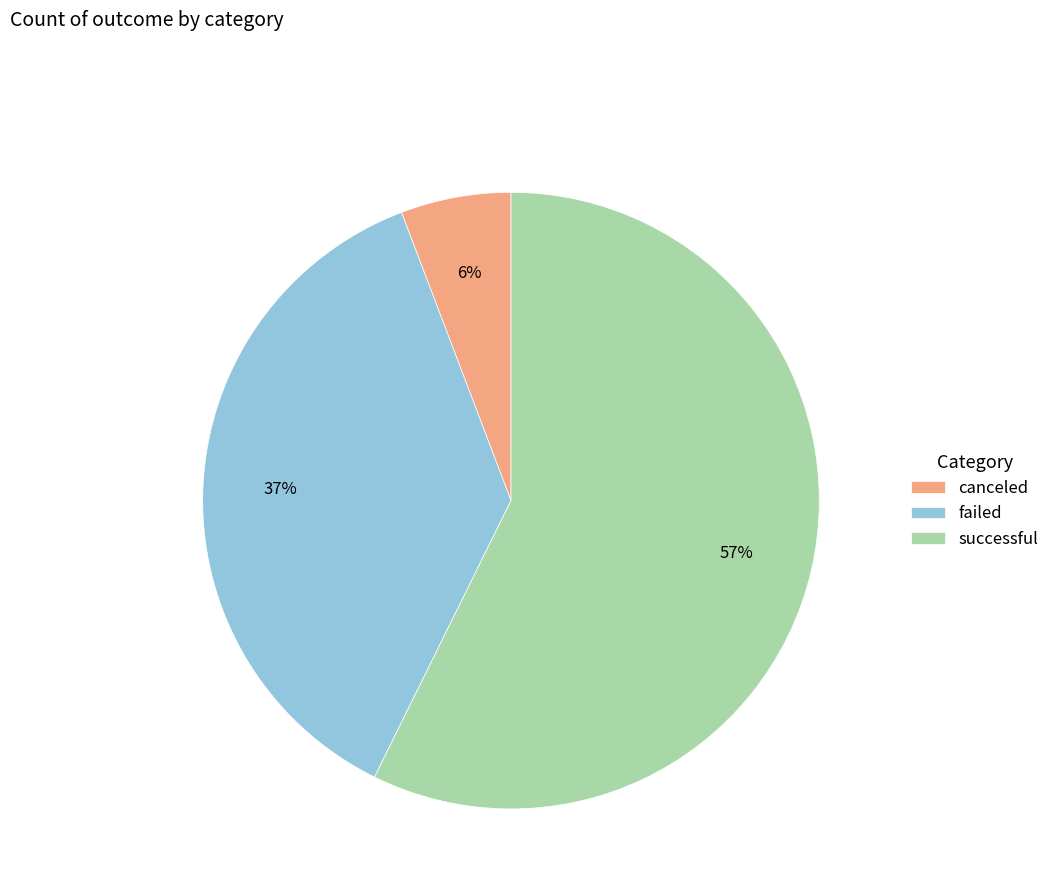

Is failed the majority of the pie?

No